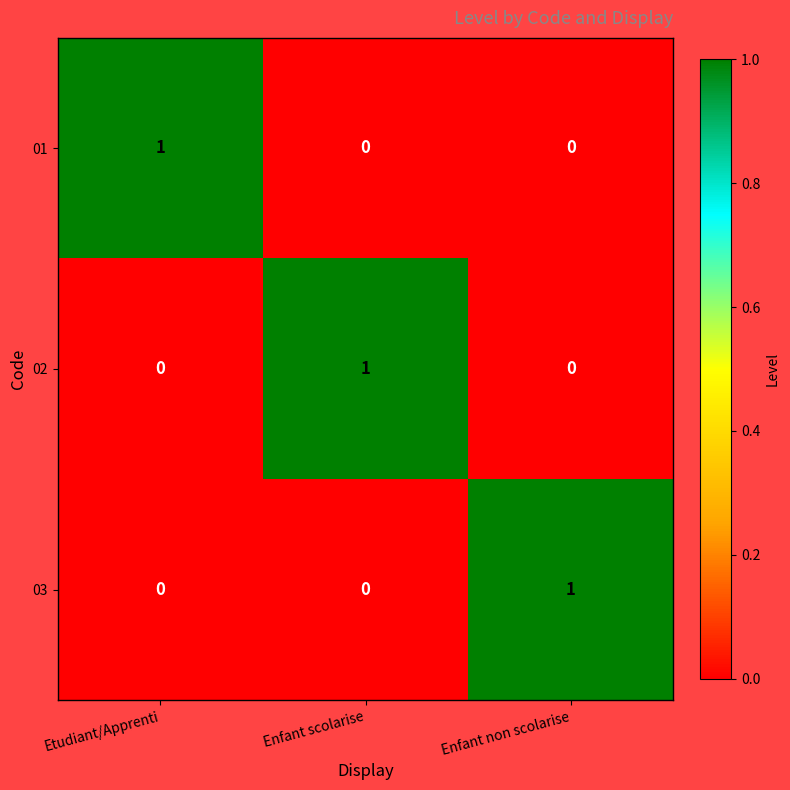

Is it true that 01 equals 1 at Etudiant/Apprenti?

True